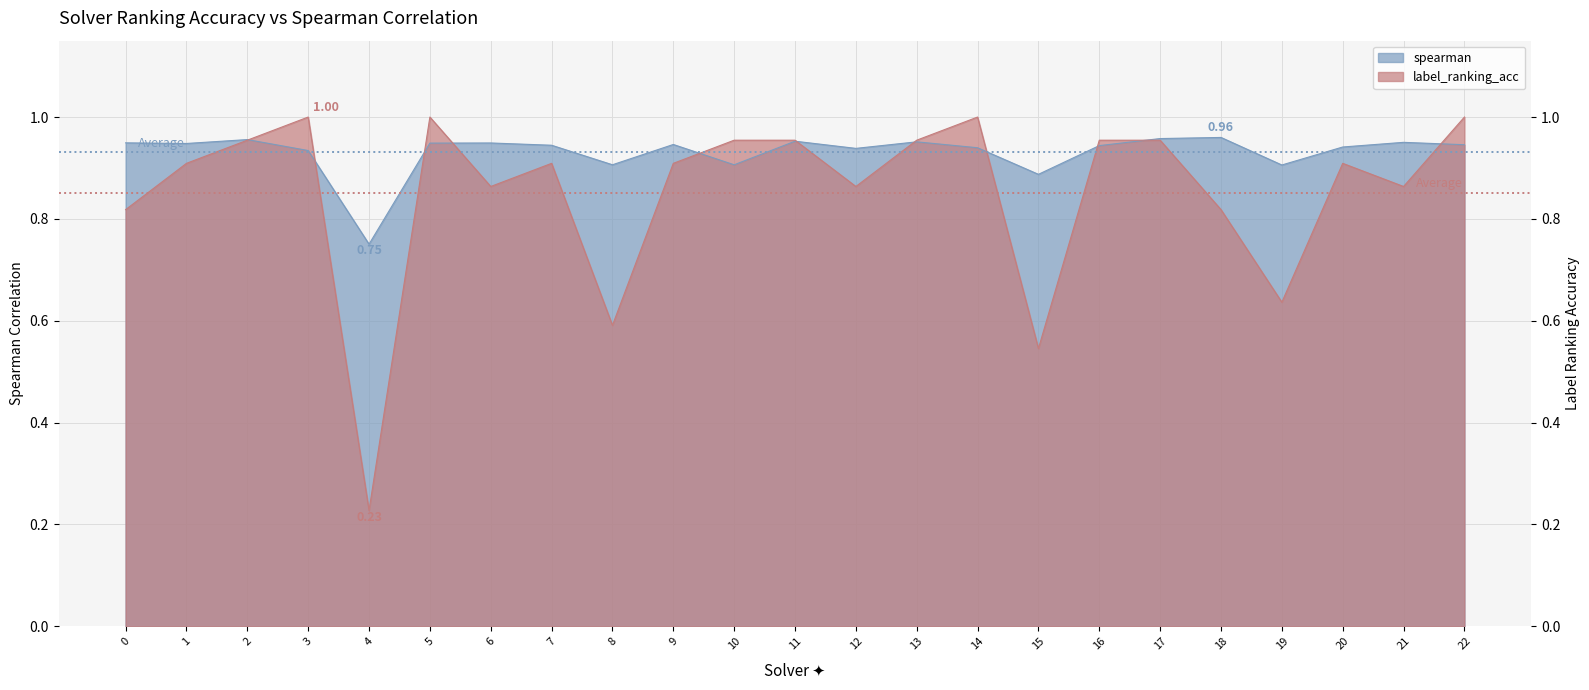

What is the total value across all series at 10?

1.9